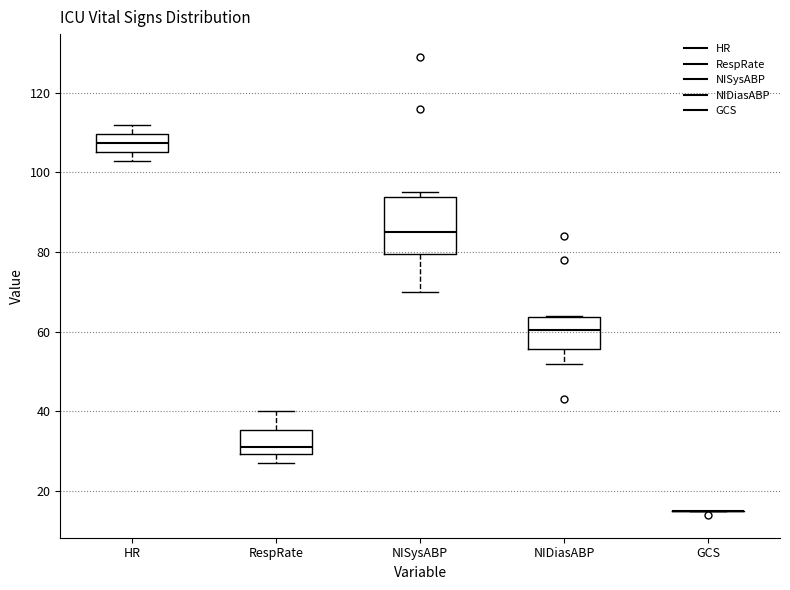

Where is the upper edge of the box for NISysABP on the y-axis? The values are not printed on the chart, so give them approximately, as read against the axis.

94